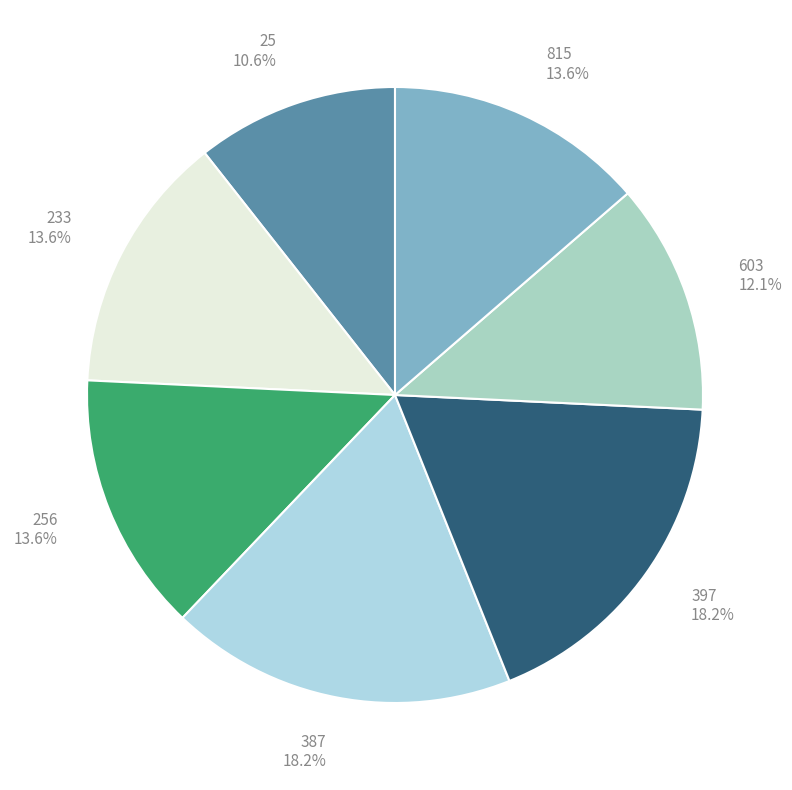

What percentage is the 397 slice, to the nearest percent?

18%